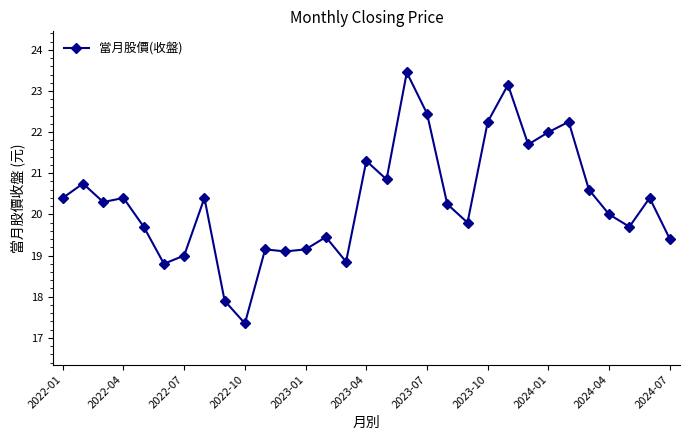

What is the value of the 28th point from the left?

20.0